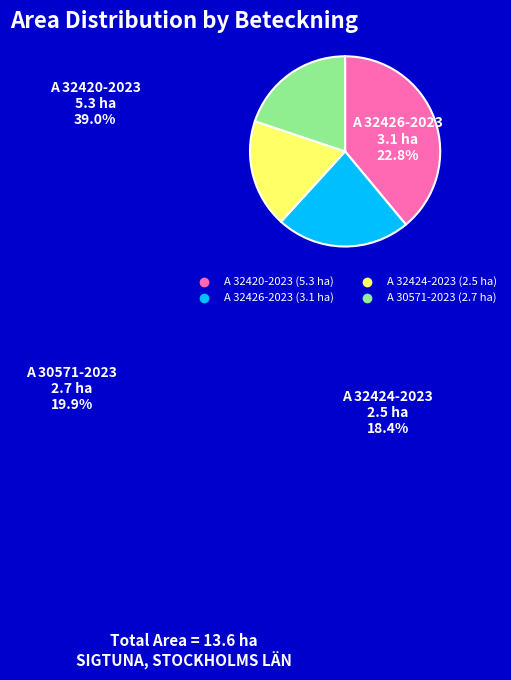

Between A 30571-2023 and A 32426-2023, which is larger?

A 32426-2023